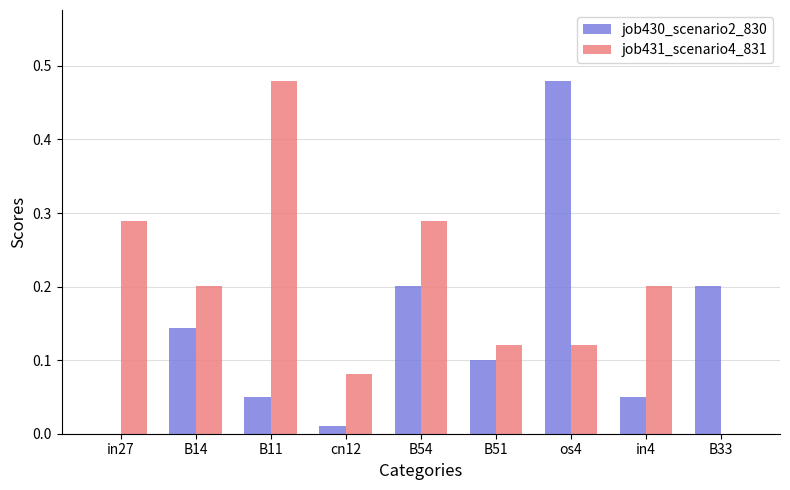

Between B11 and os4, which series saw the biggest shift?

job430_scenario2_830